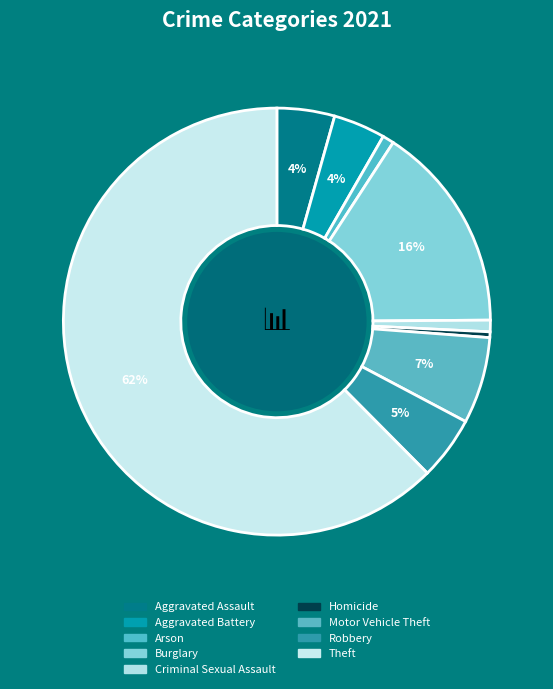

What percentage is NOT represented by Theft?

37.6%